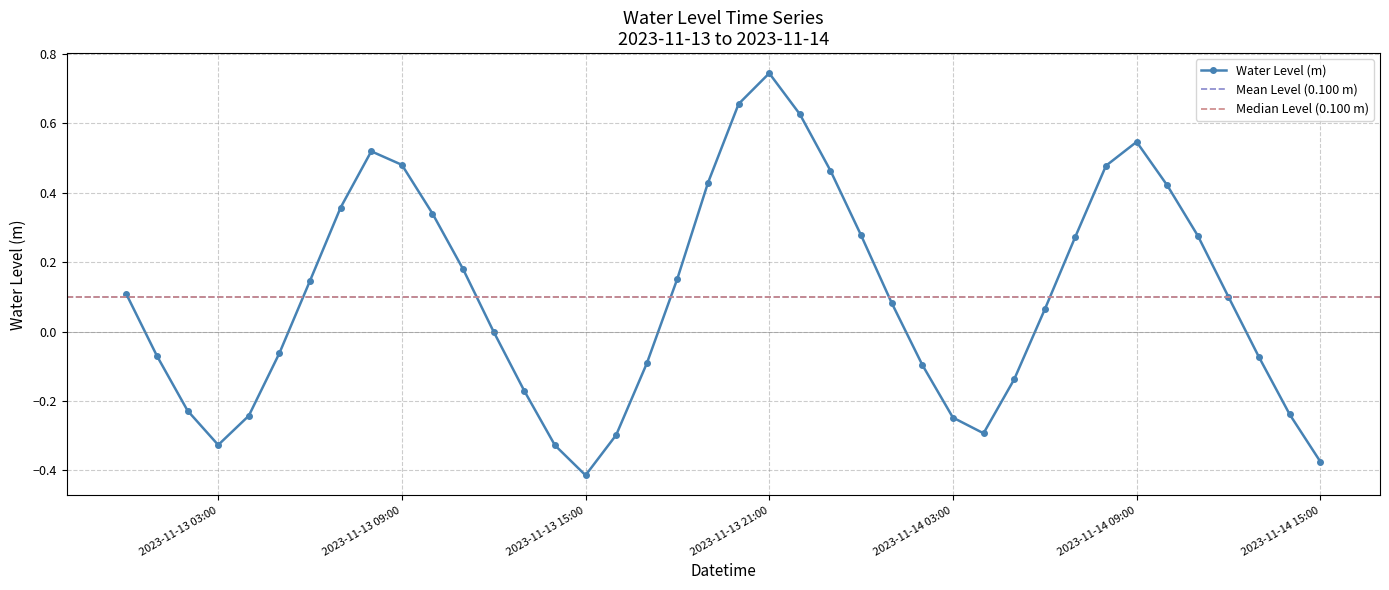

At which category does the data reach its first local peak?

2023-11-13 08:00:00